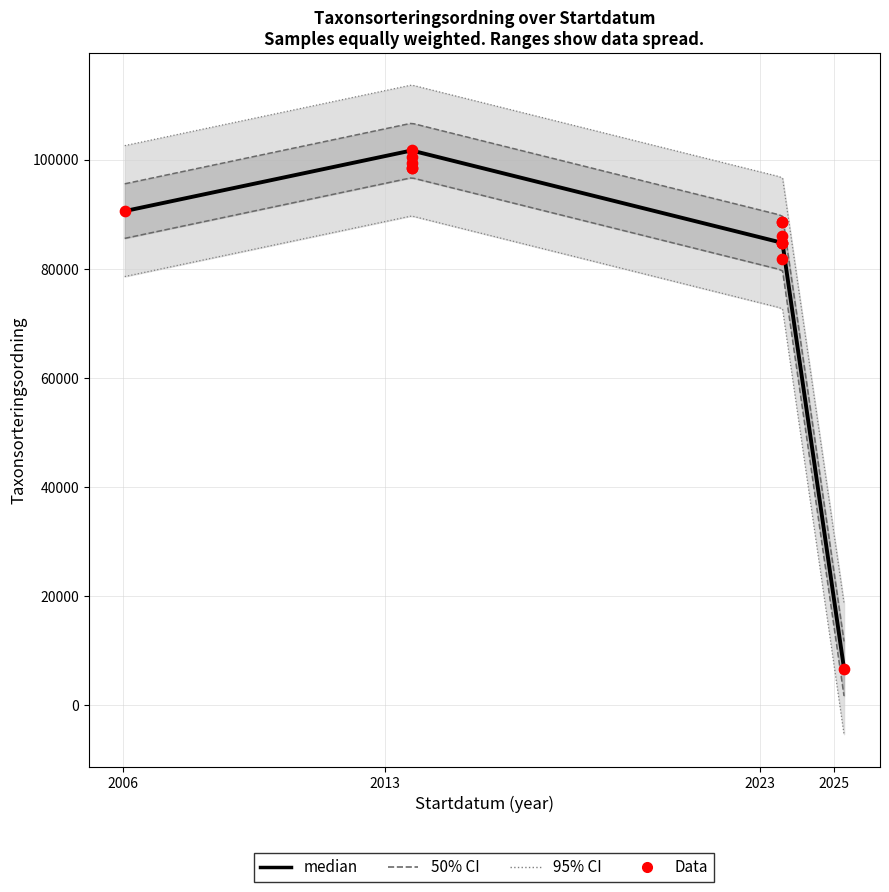

What is the total value across all series at 2013-09-15?

324102